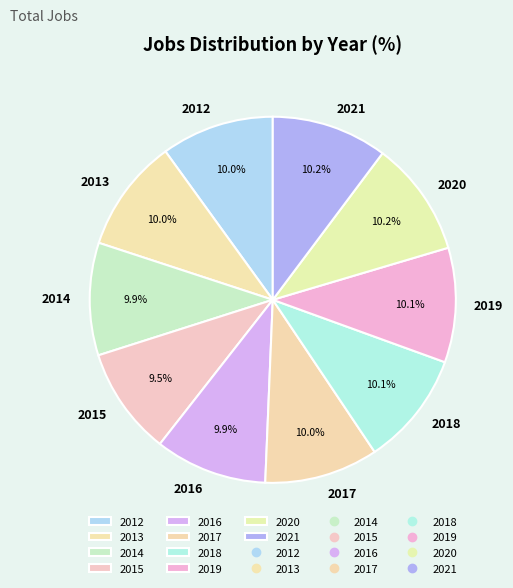

Is there a majority slice in this chart?

No